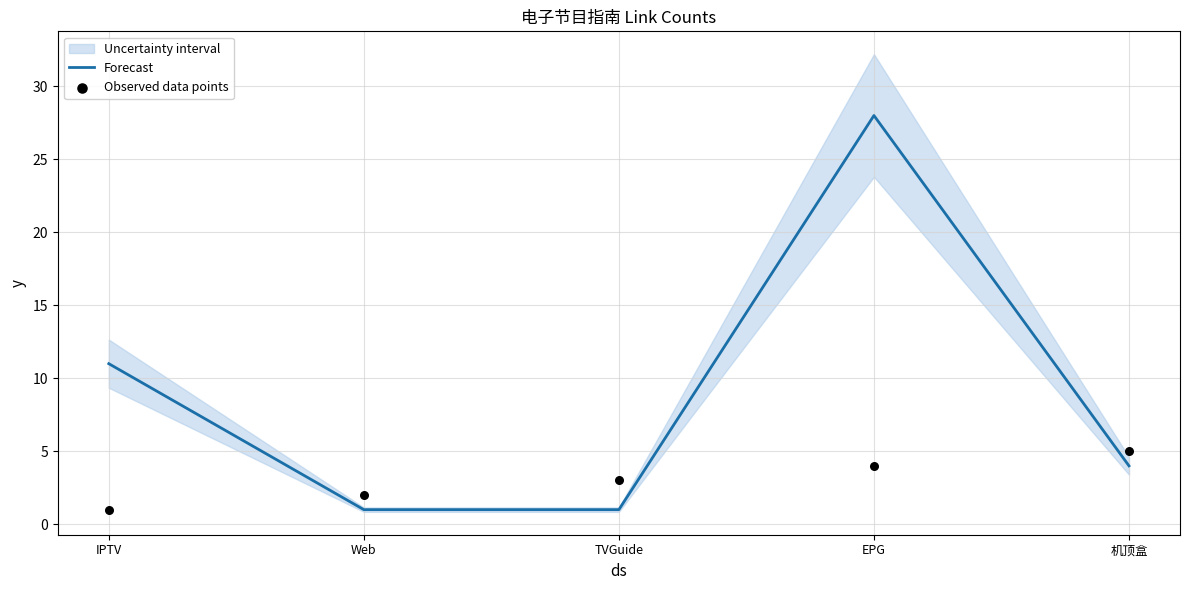

Where is Forecast nearest to the value 14?

IPTV